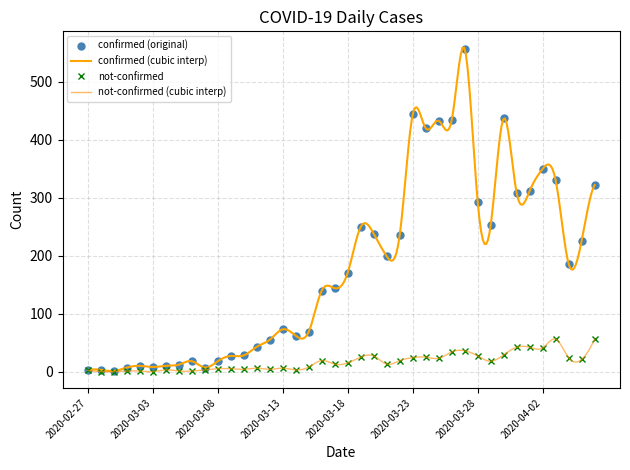

How many categories are shown in the chart?

40